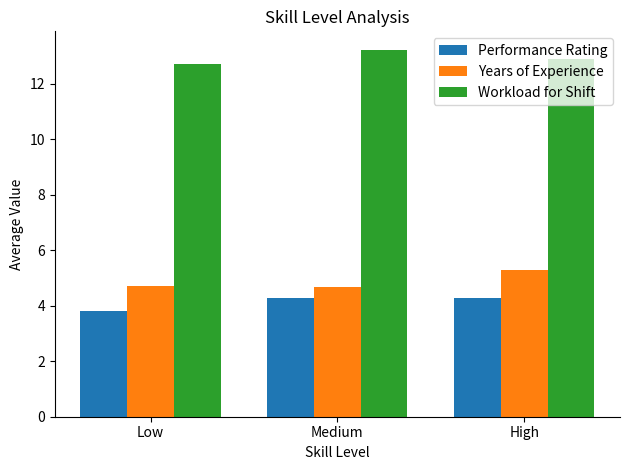

What is the difference between the highest and lowest values at High?

8.6